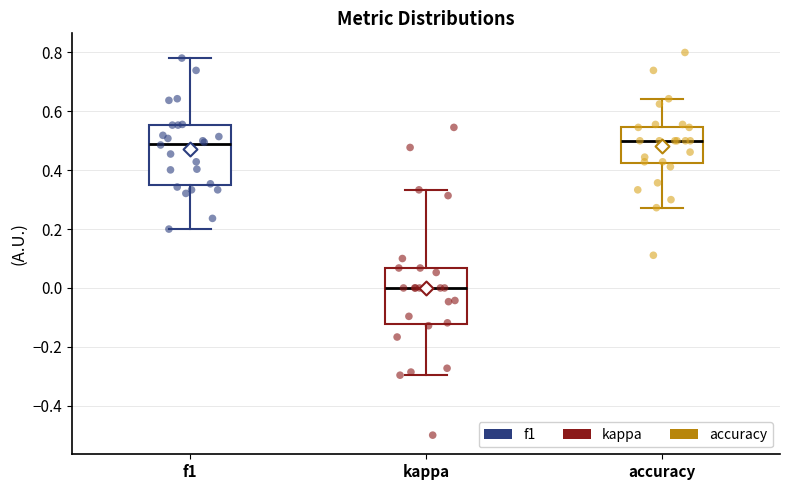

Reading left to right, read every box against the y-axis: the position of its median line, the range the box covers, and the ends of its whiskers. The values are not printed on the chart, so give them approximately, as read against the axis.

f1: median 0.50, box 0.36 to 0.56, whiskers 0.20 to 0.78
kappa: median 0.00, box -0.12 to 0.06, whiskers -0.30 to 0.34
accuracy: median 0.50, box 0.42 to 0.54, whiskers 0.28 to 0.64